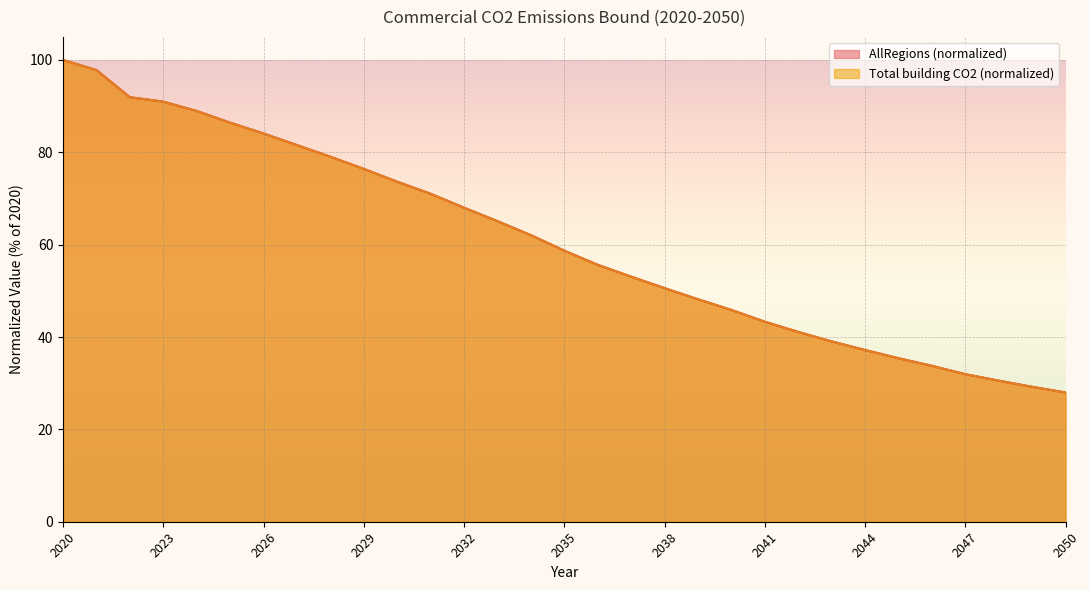

Is the value of Total building CO2 at 2045 greater than the value of AllRegions at 2034?

No